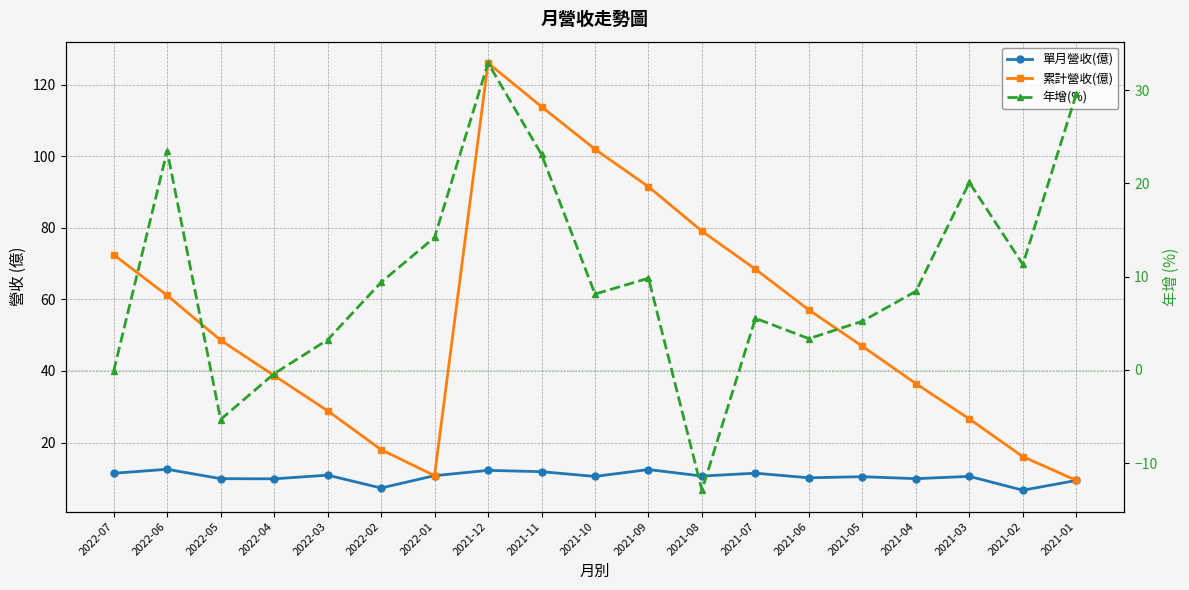

Reading left to right, transcribe all the data shown in this chart.

單月營收(億): 11.4	12.5	9.9	9.8	10.9	7.3	10.7	12.2	11.8	10.5	12.4	10.6	11.4	10.1	10.4	9.9	10.5	6.7	9.4
累計營收(億): 72.5	61.1	48.6	38.7	28.9	18.0	10.7	126.1	113.9	102.0	91.5	79.1	68.5	57.0	46.9	36.5	26.6	16.1	9.4
年增(%): -0.1	23.5	-5.3	-0.4	3.2	9.4	14.2	32.9	23.1	8.1	9.8	-12.9	5.5	3.4	5.2	8.4	20.1	11.3	29.6